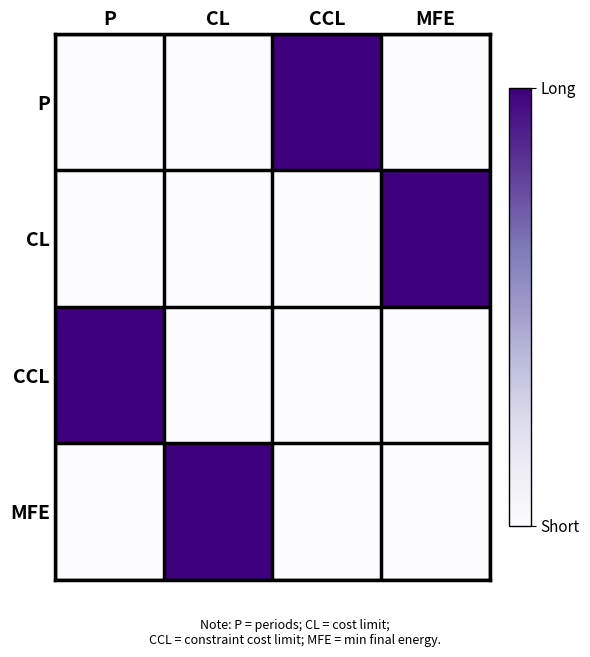

What is the difference between the highest and lowest values at P?

2258172.0